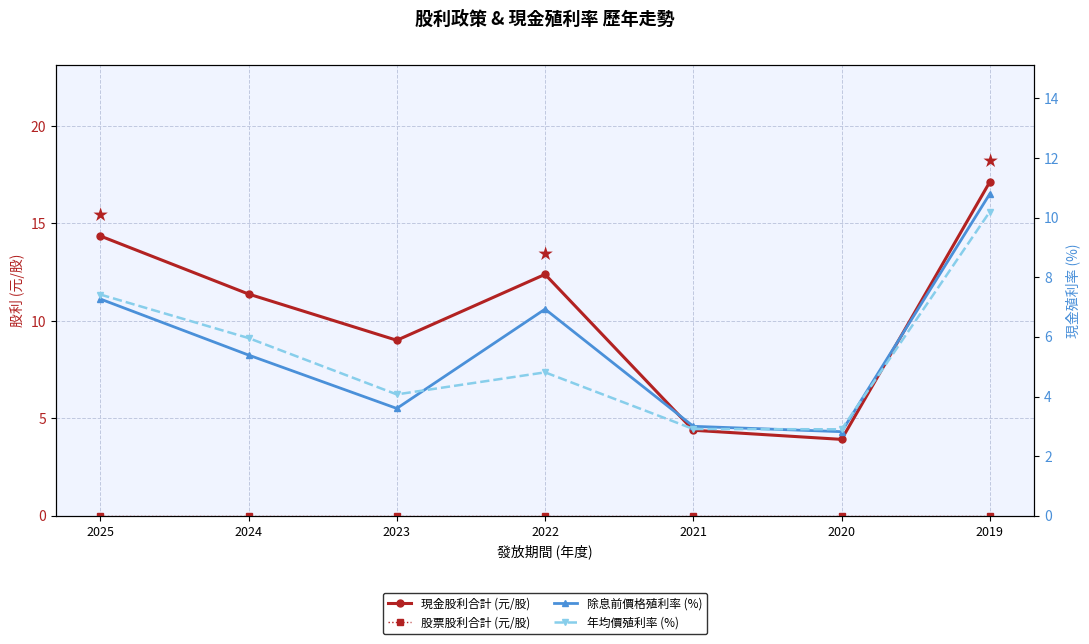

True or false: 現金股利合計 (元/股) and 股票股利合計 (元/股) intersect in this chart.

False